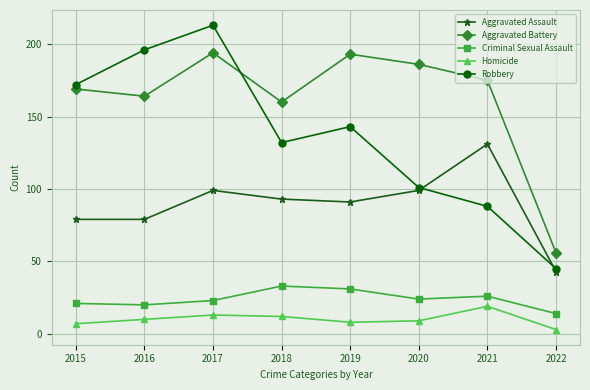

How many data points in Aggravated Assault are less than 93?

4